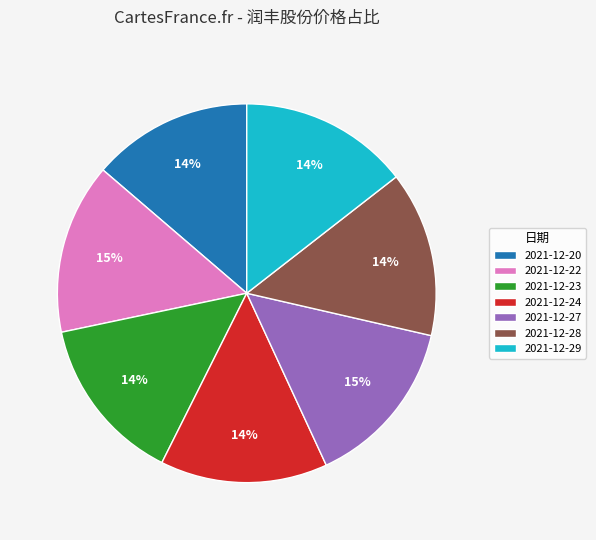

True or false: 2021-12-23 accounts for 14% of the total.

True